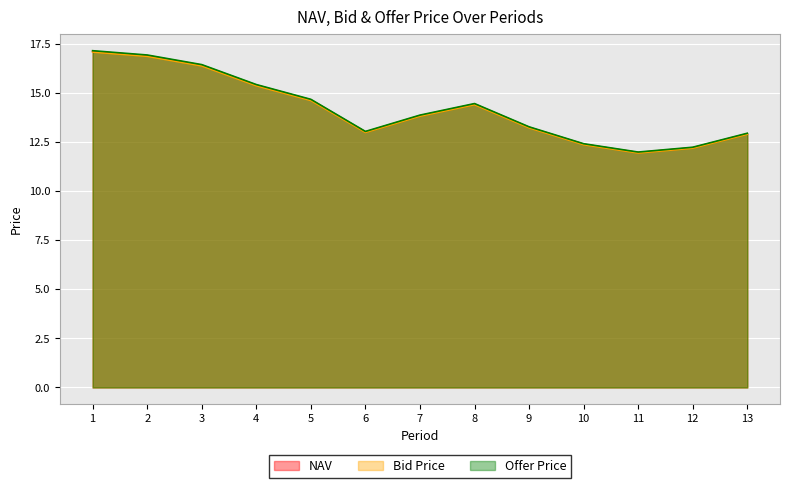

Which series has the largest total across all categories?

Offer Price